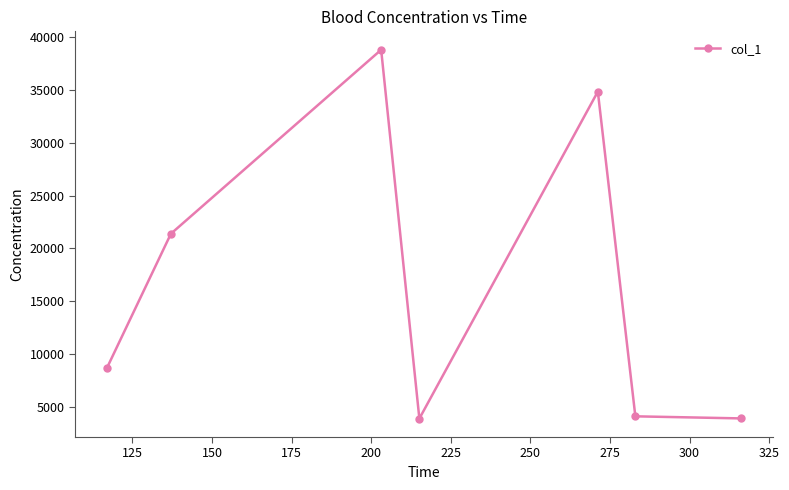

How many interior local peaks (higher than both neighbors) does the data have?

2